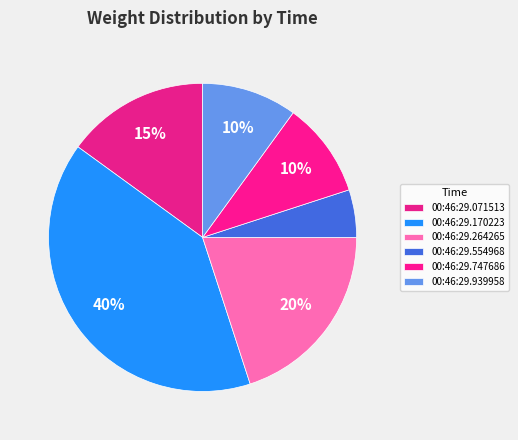

What percentage is the 00:46:29.071513 slice, to the nearest percent?

15%